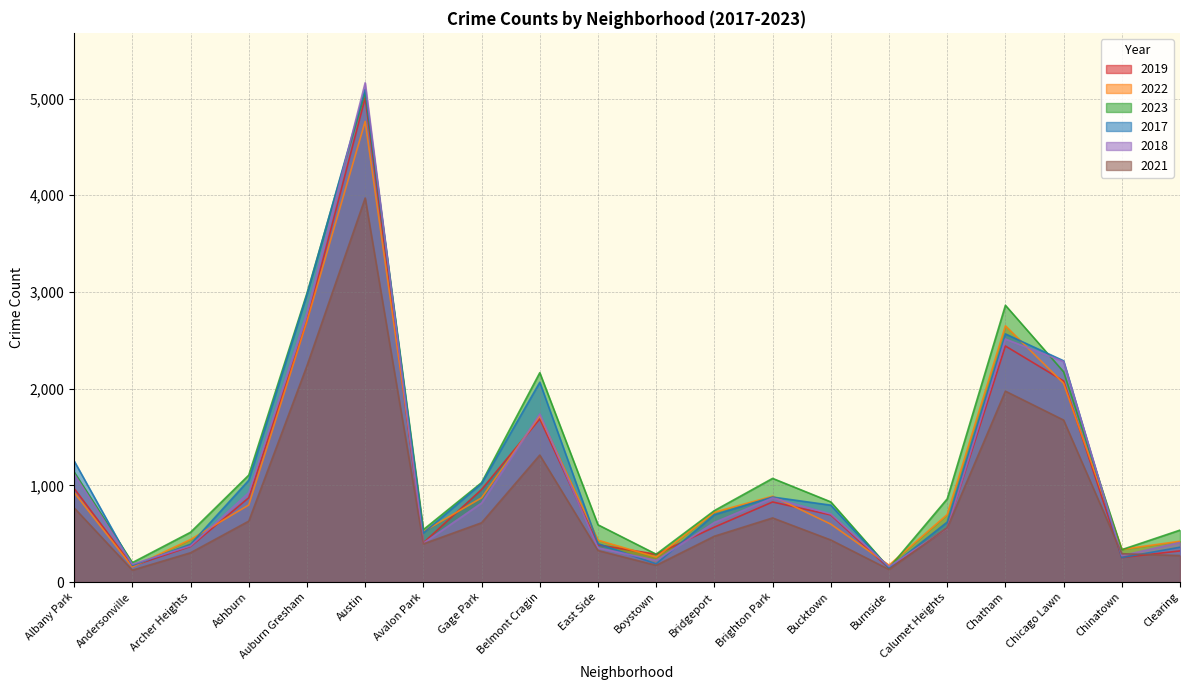

What position from the left is Chatham?

17